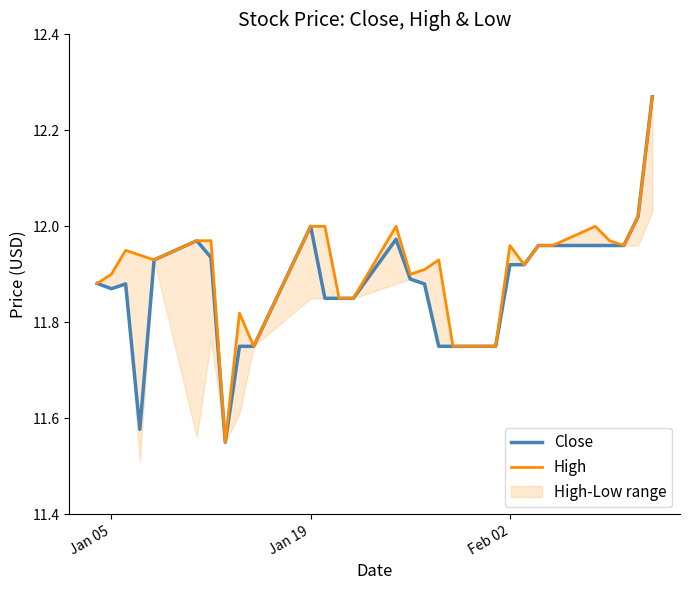

The Close series shows 5.3 at Jan 19. True or false?

False